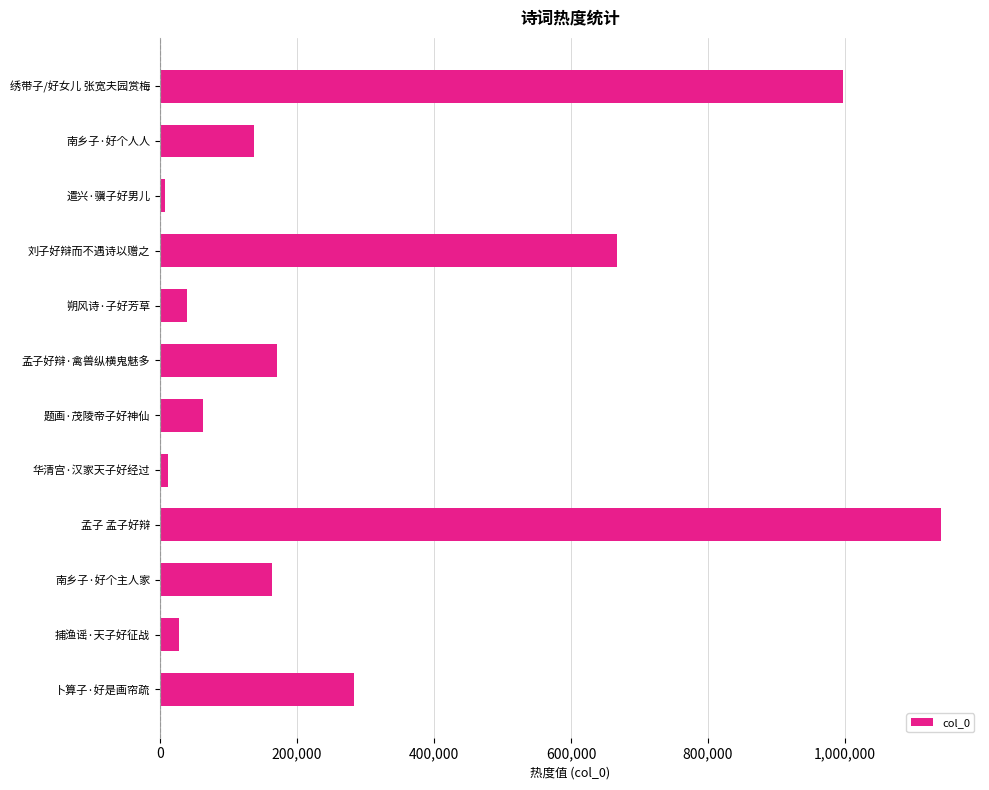

Between 华清宫·汉家天子好经过 and 朔风诗·子好芳草, which is larger?

朔风诗·子好芳草